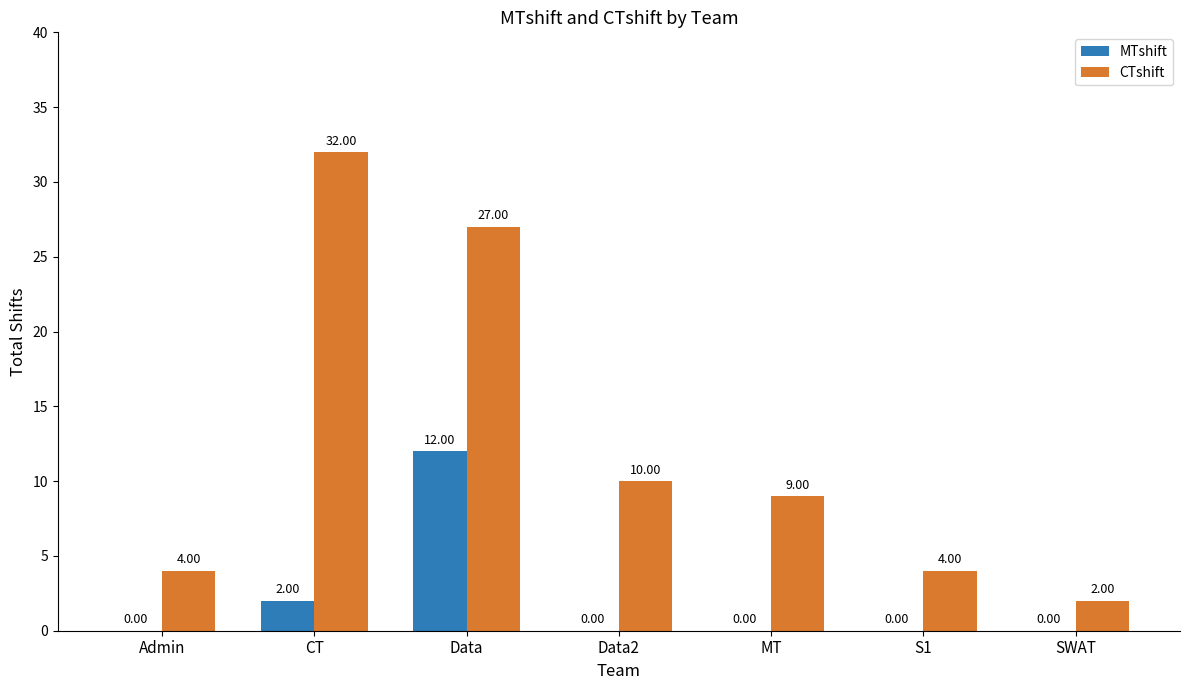

Is the value of CTshift at Data2 greater than the value of MTshift at Data2?

Yes